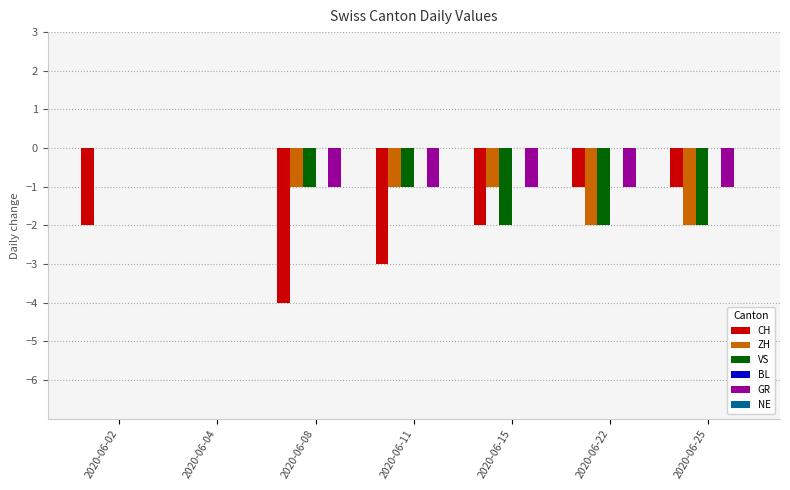

Which series has the largest range (max minus min)?

CH